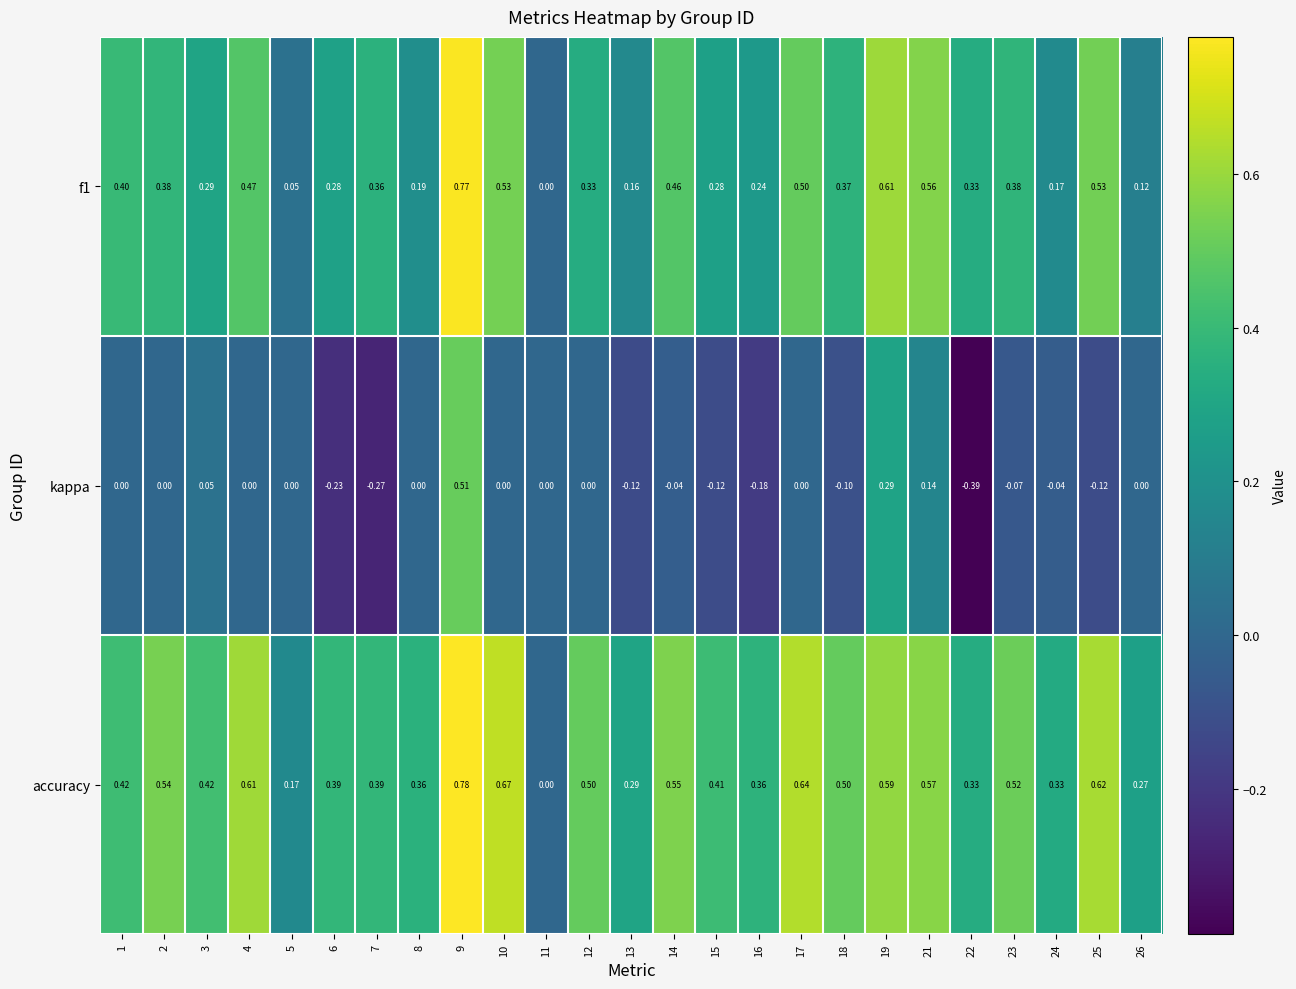

Which series has the largest range (max minus min)?

kappa